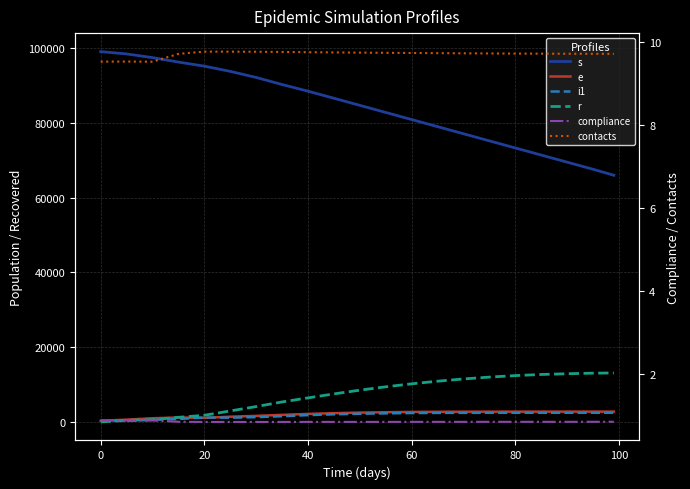

True or false: e and s cross at least once.

False